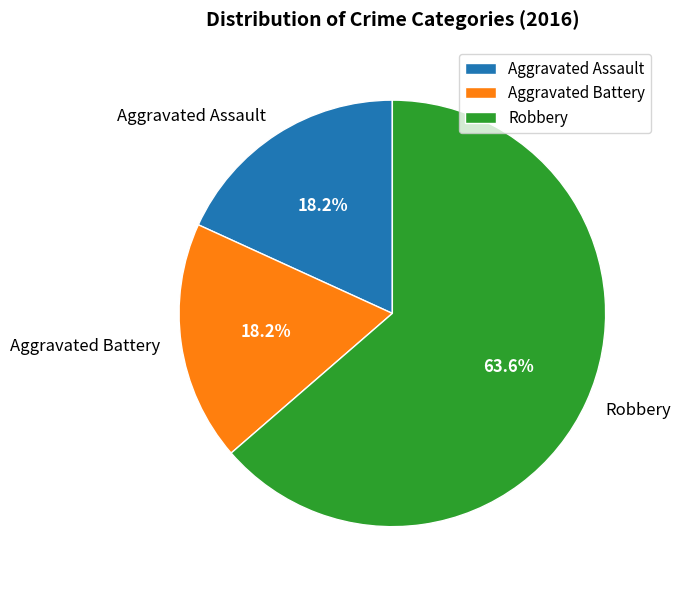

What is the ratio of the value at Aggravated Battery to the value at Robbery?

0.3